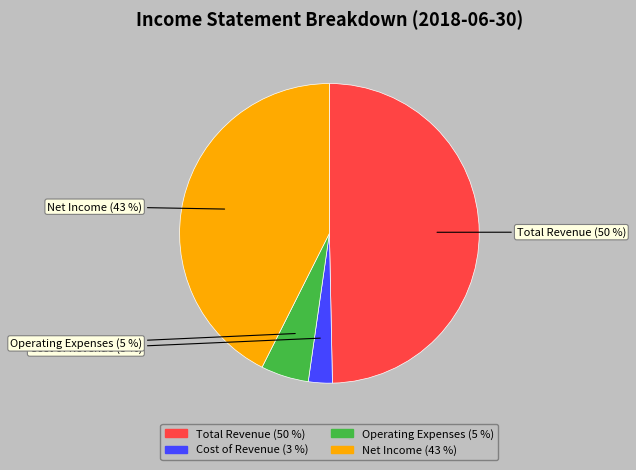

True or false: Total Revenue accounts for 60% of the total.

False